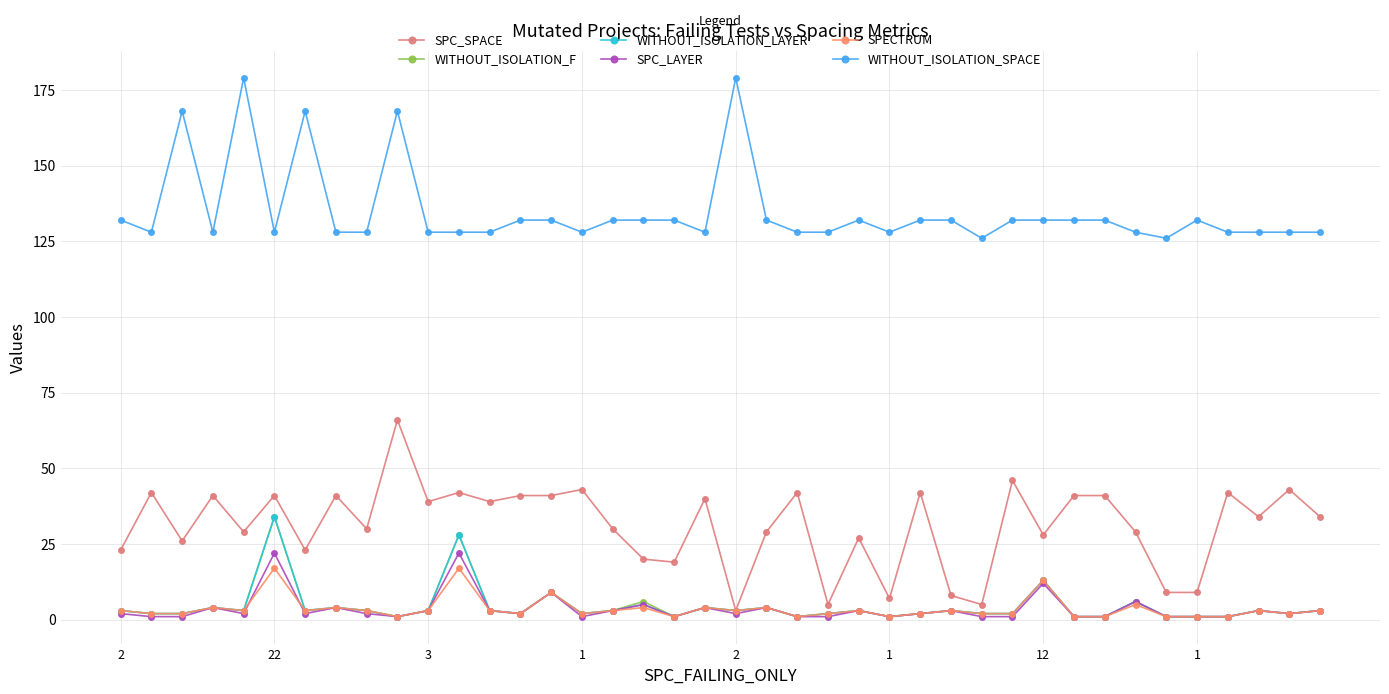

What is the greatest value displayed?

179